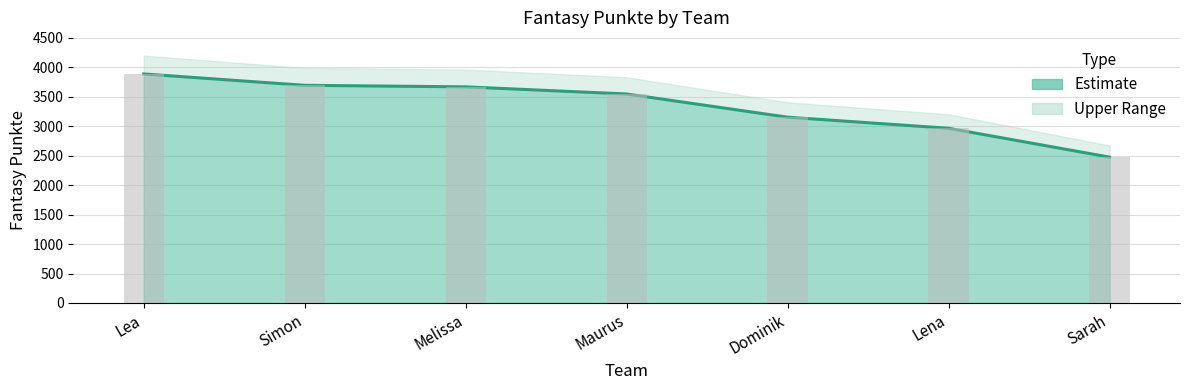

List the labels in order of value, smallest first.

Sarah, Lena, Dominik, Maurus, Melissa, Simon, Lea